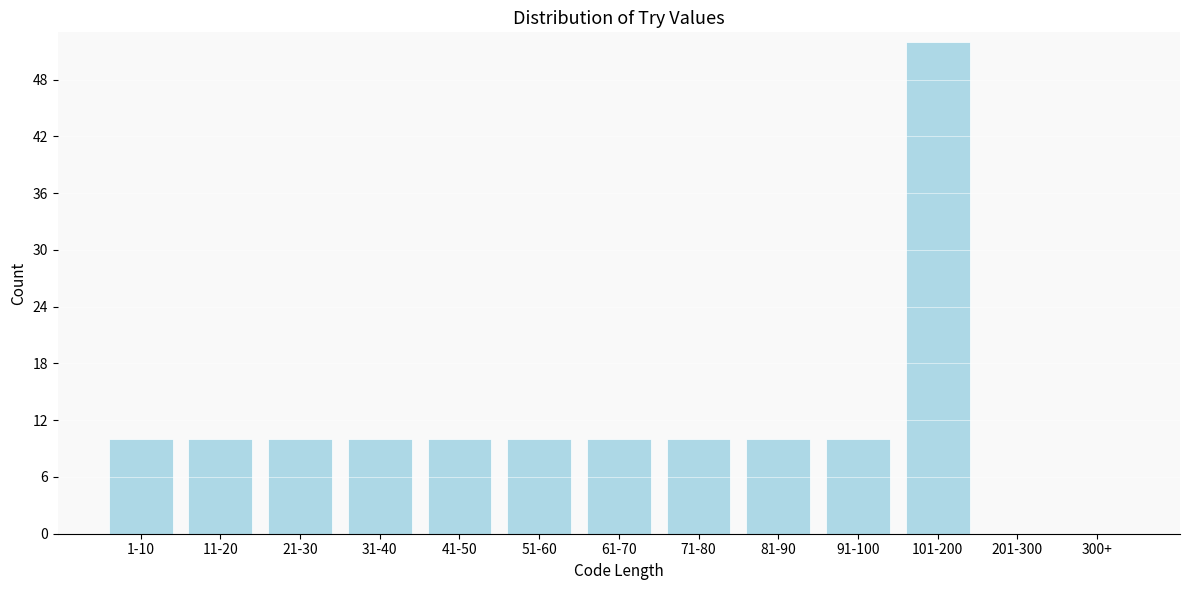

Reading left to right, transcribe all the data shown in this chart.

1-10=10	11-20=10	21-30=10	31-40=10	41-50=10	51-60=10	61-70=10	71-80=10	81-90=10	91-100=10	101-200=52	201-300=0	300+=0